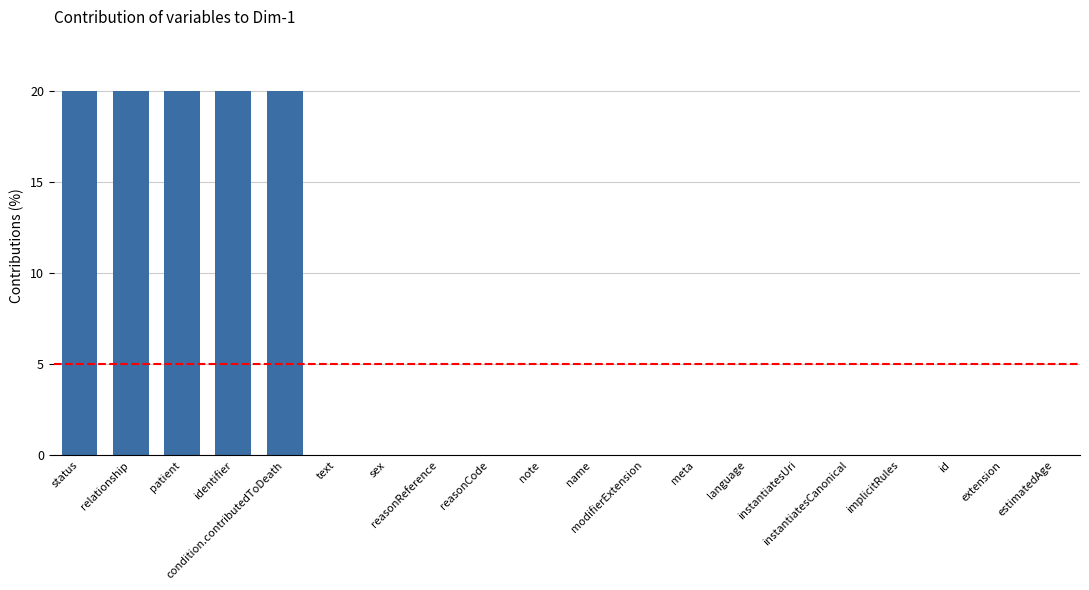

What is the greatest value displayed?

20